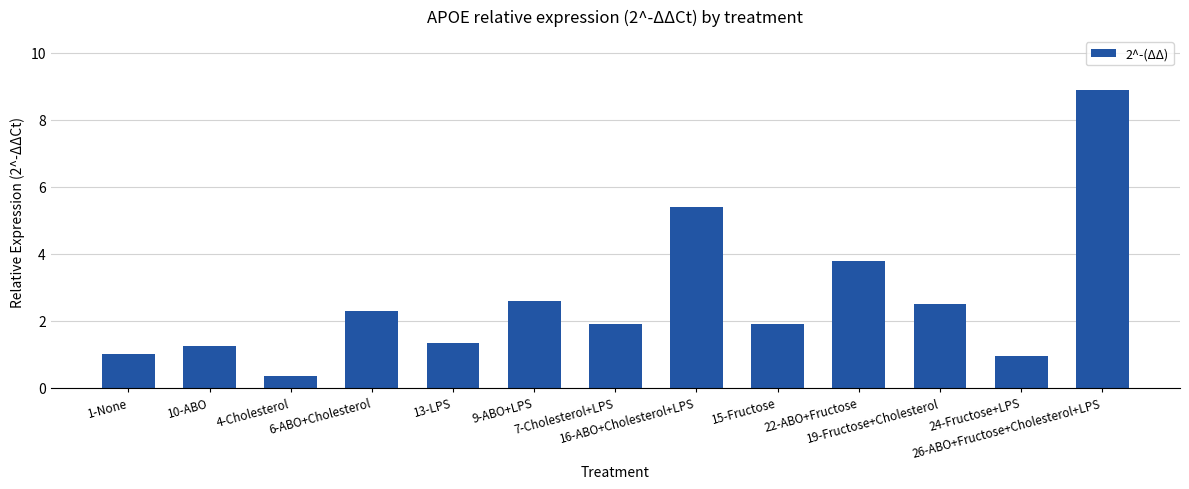

What is the average value?

2.6